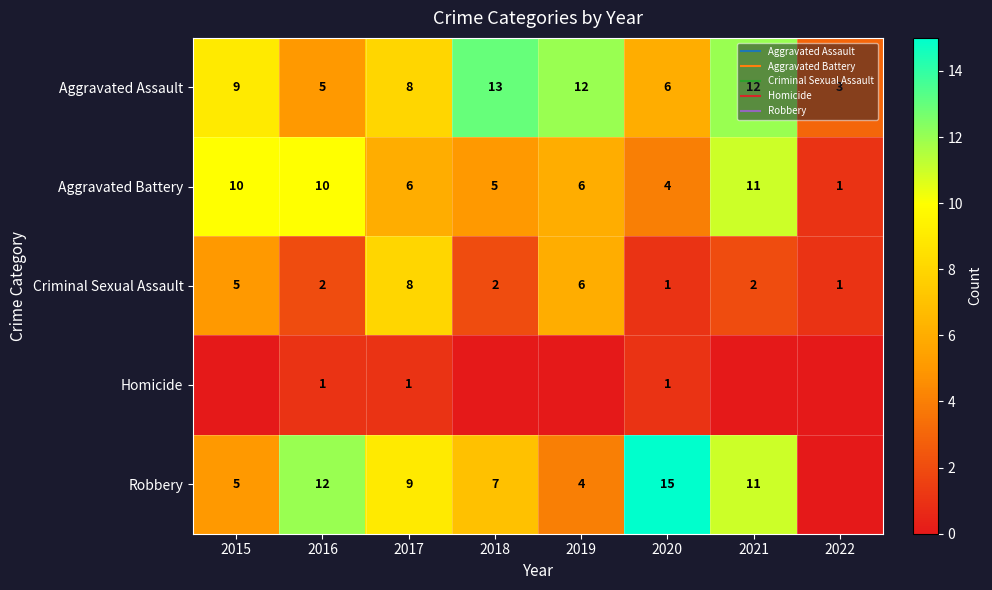

What is the maximum value for Criminal Sexual Assault?

8